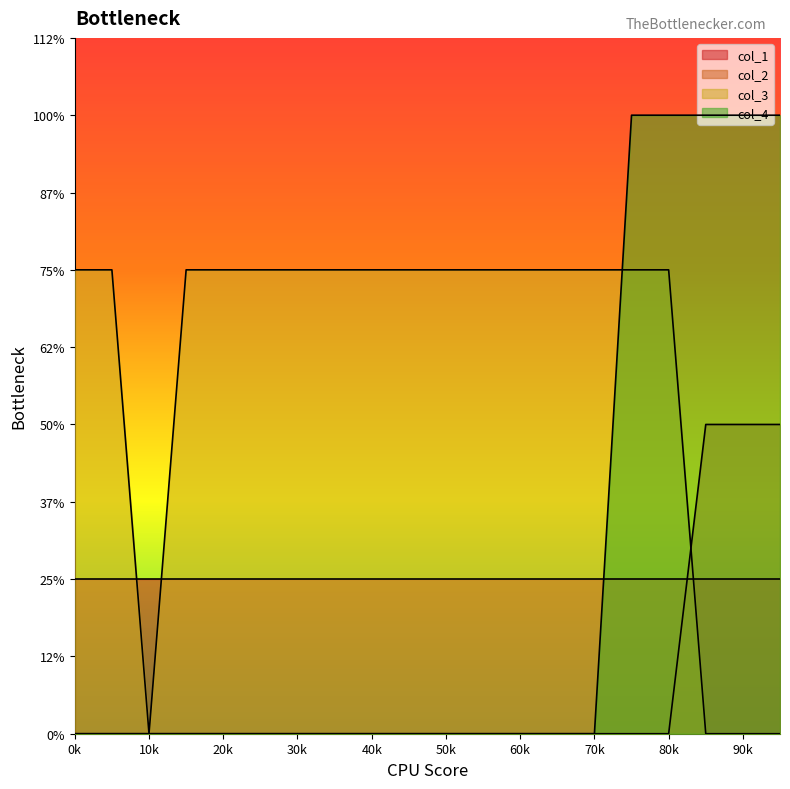

Is it true that col_4 equals -2 at 2?

False